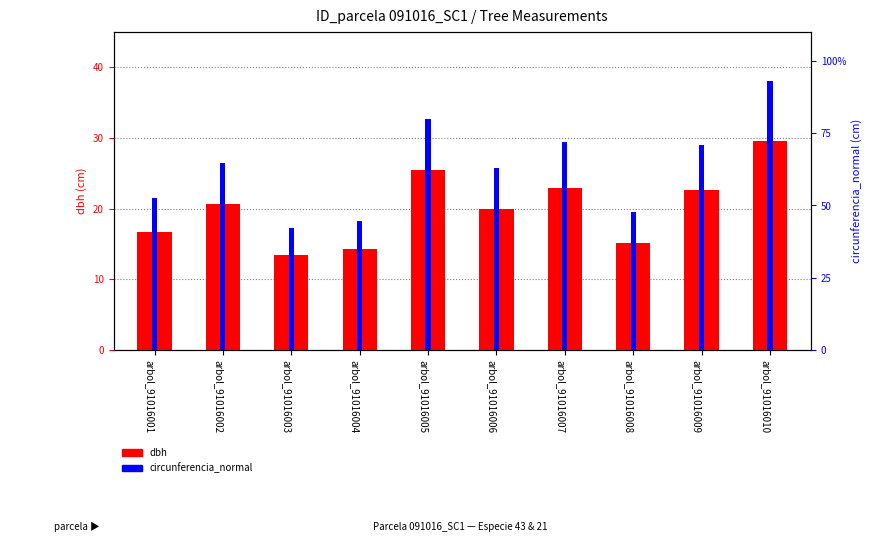

Rank the categories by circunferencia_normal value from highest to lowest.

arbol_91016010, arbol_91016005, arbol_91016007, arbol_91016009, arbol_91016002, arbol_91016006, arbol_91016001, arbol_91016008, arbol_91016004, arbol_91016003